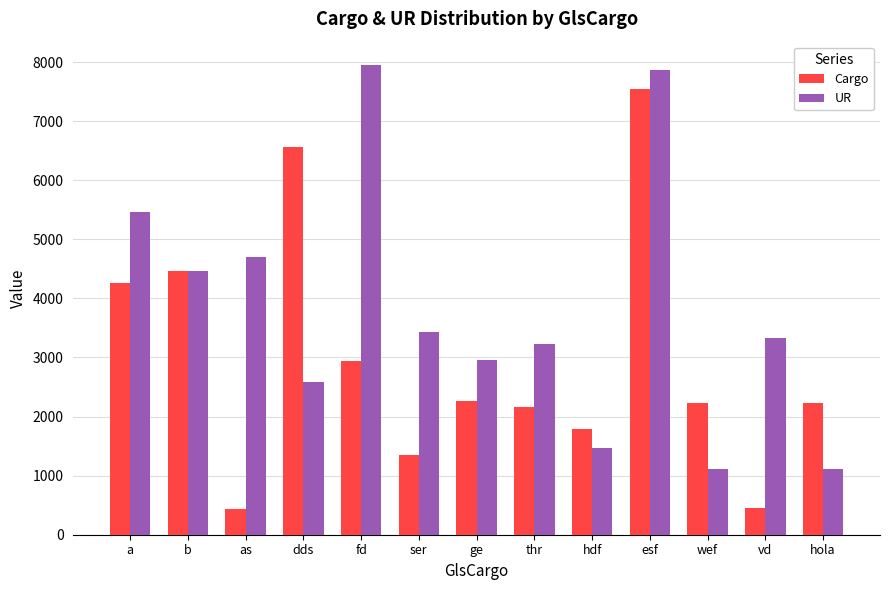

What is the highest value of the Cargo series?

7551